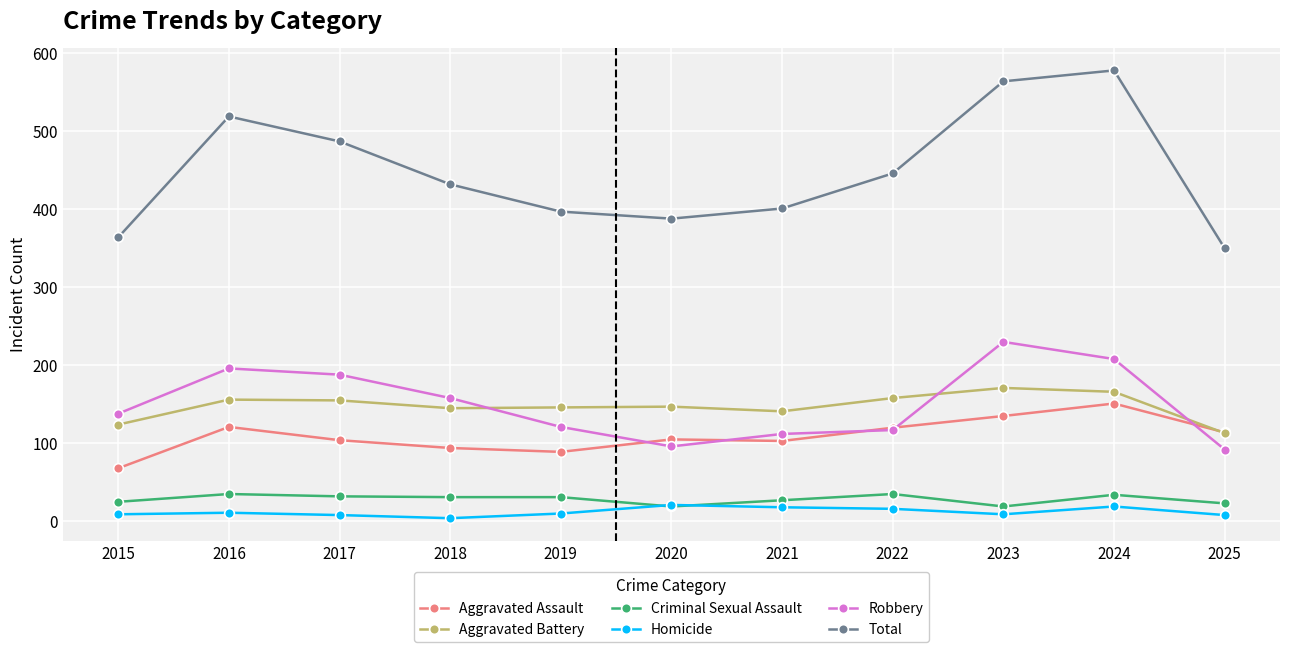

Does the chart have visible grid lines?

Yes